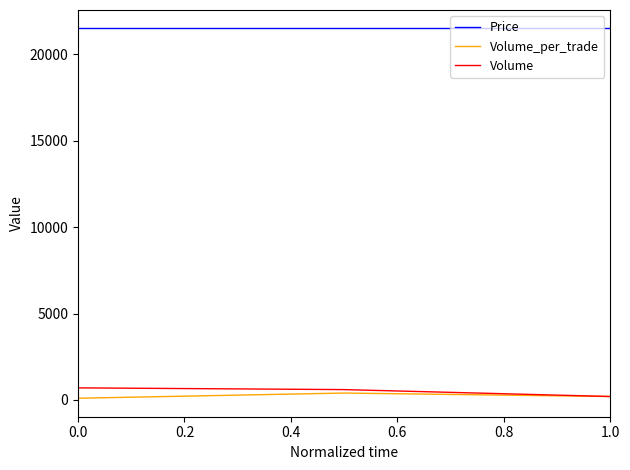

Which series has the largest total across all categories?

Price